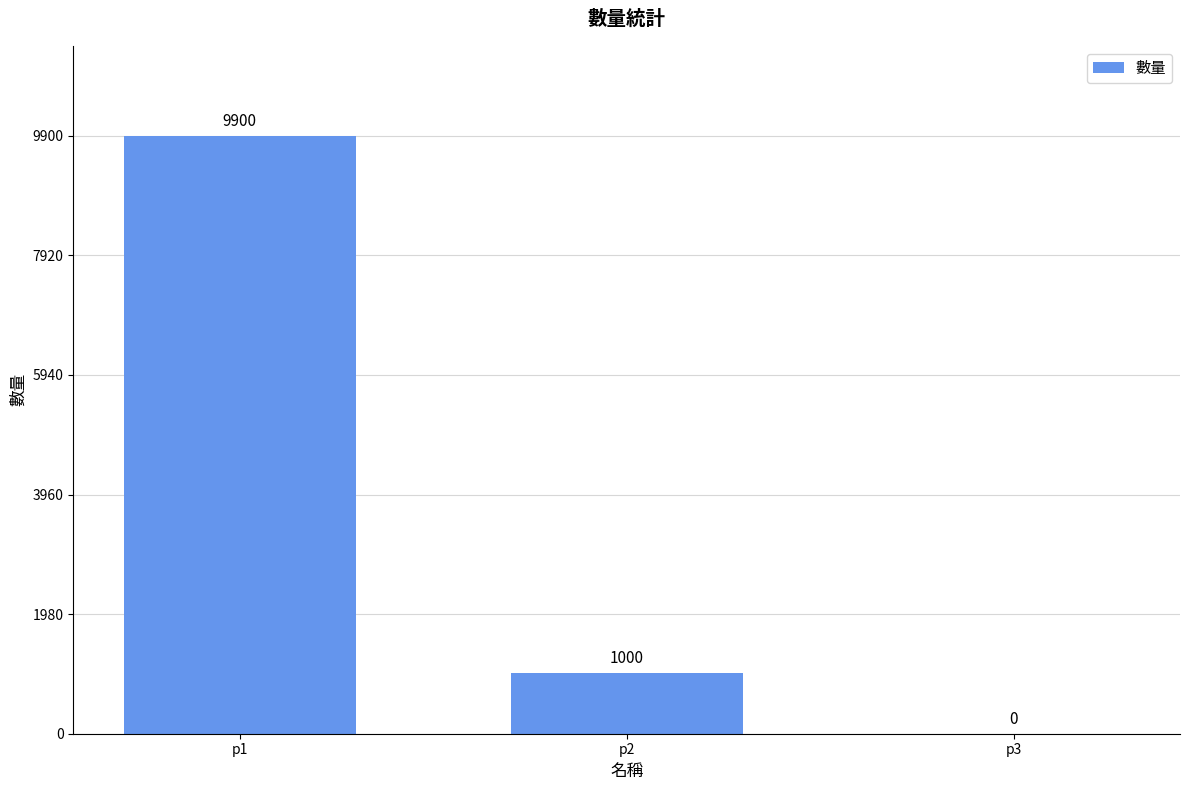

What is the sum of the values at p3 and p1?

9900